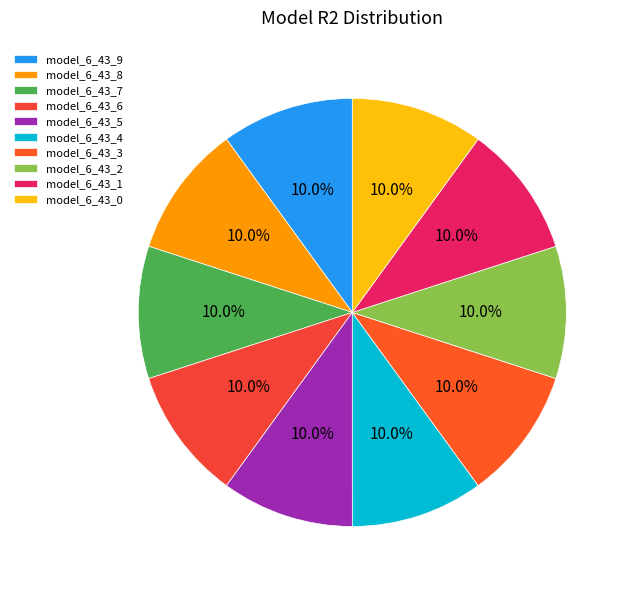

Is there any slice that represents more than half of the pie?

No